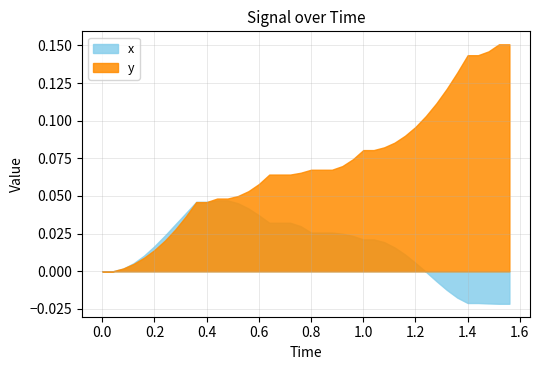

How many values in y are above zero?

38